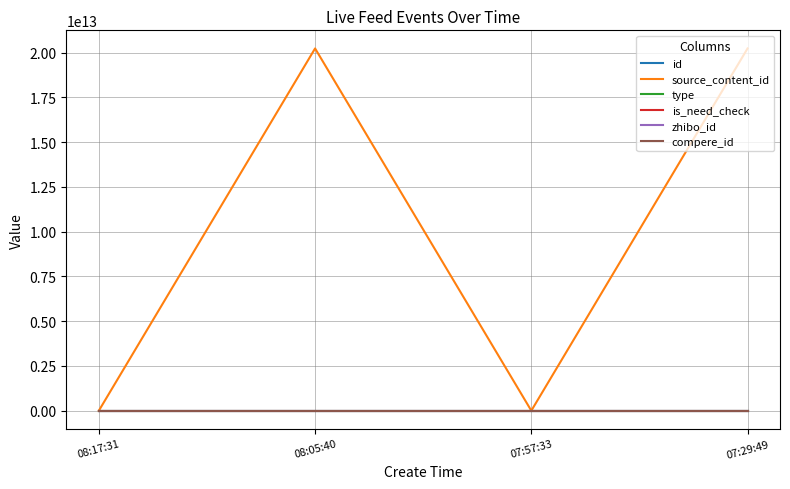

What position from the right is 07:29:49?

1